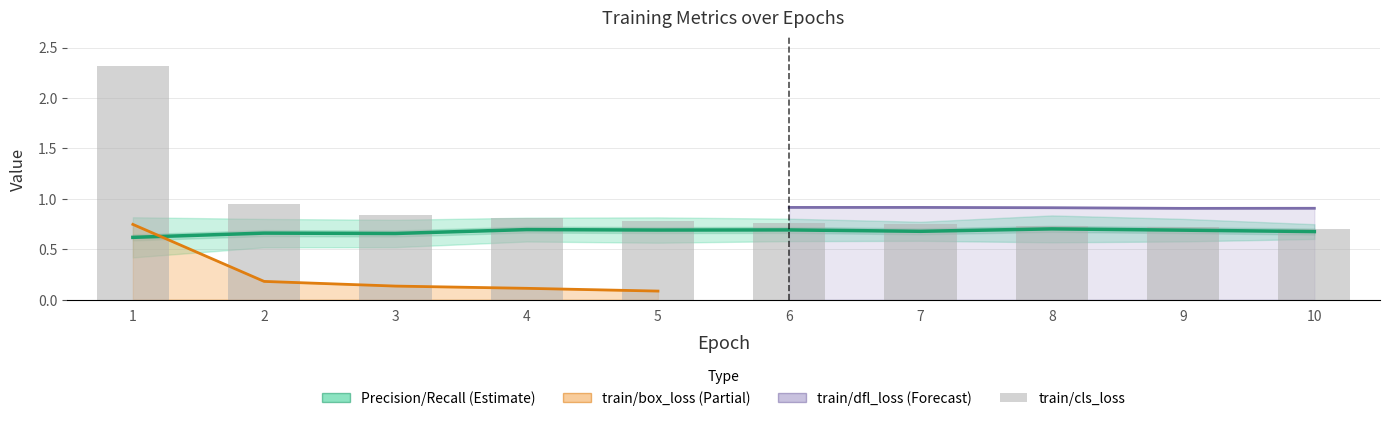

How many categories are shown in the chart?

10